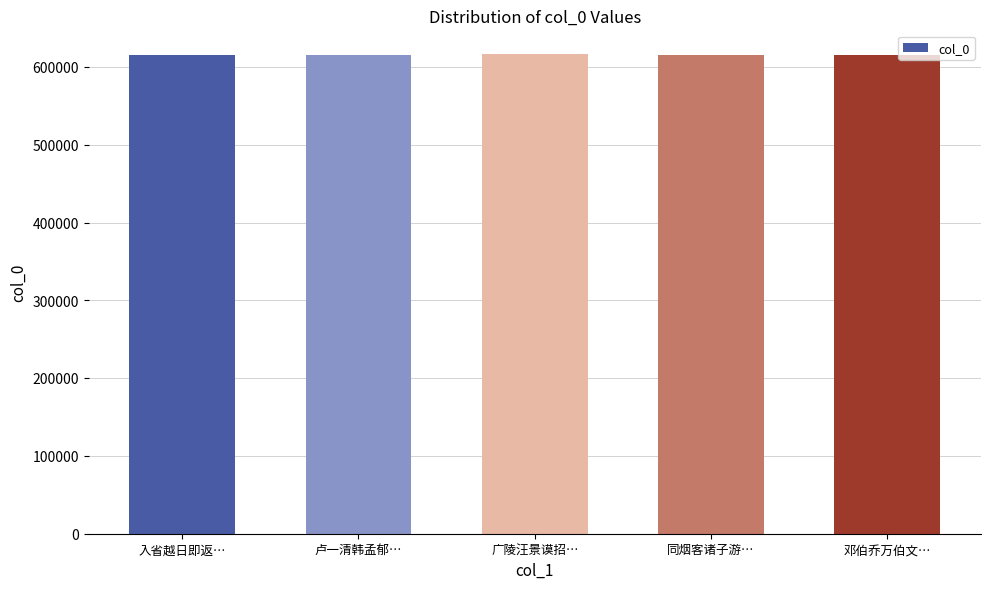

What is the label of the 3rd bar from the right?

广陵汪景谟招…